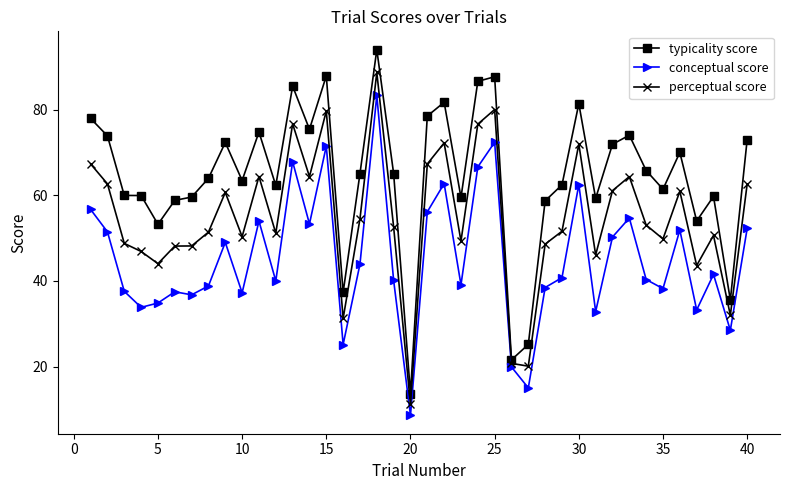

What is the average value of the perceptual score series?

54.6